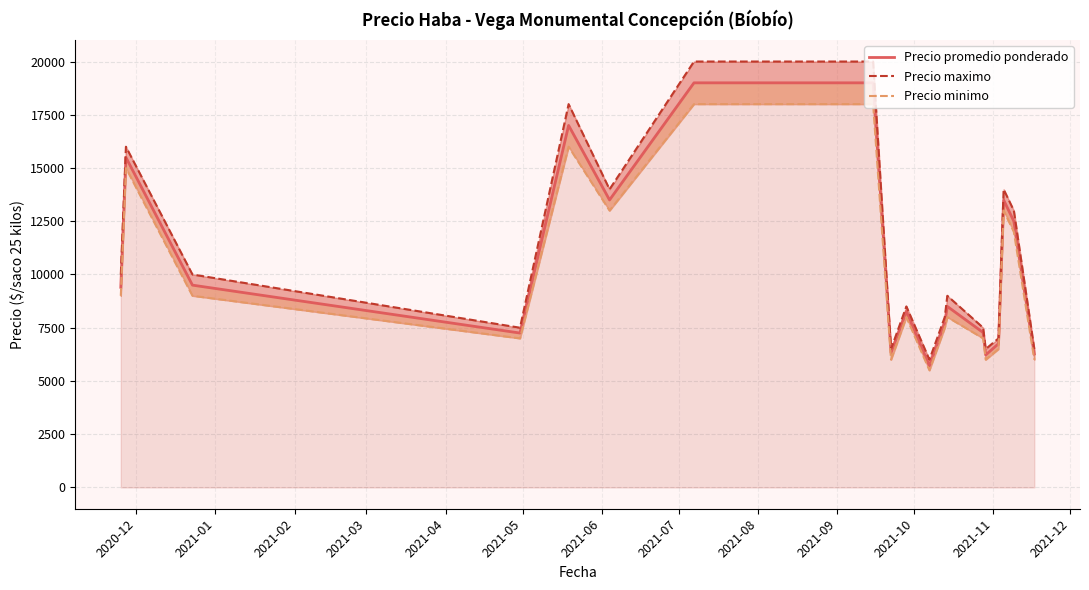

Reading right to left, list all the values displayed in this chart.

Precio promedio ponderado: 6269	12500	13500	6750	6222	7273	8500	7750	5714	8267	6333	19000	19000	13500	17000	7250	9500	15500	9400
Precio maximo: 6500	13000	14000	7000	6500	7500	9000	8000	6000	8500	6500	20000	20000	14000	18000	7500	10000	16000	10000
Precio minimo: 6000	12000	13000	6500	6000	7000	8000	7500	5500	8000	6000	18000	18000	13000	16000	7000	9000	15000	9000